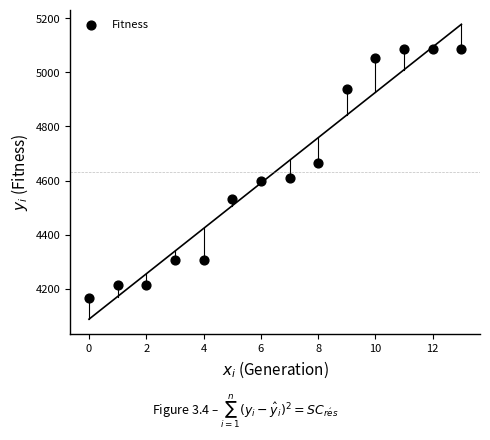

What is the range of Y values (max minus min)?

920